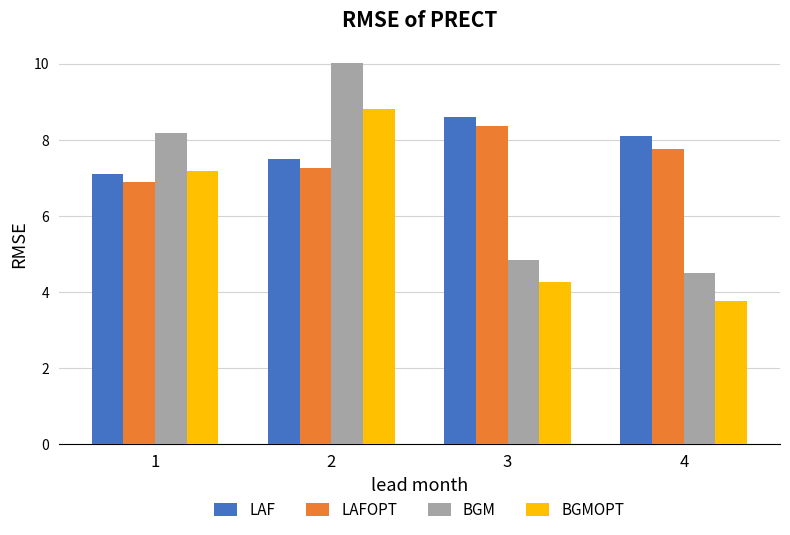

Which series has the largest range (max minus min)?

BGM